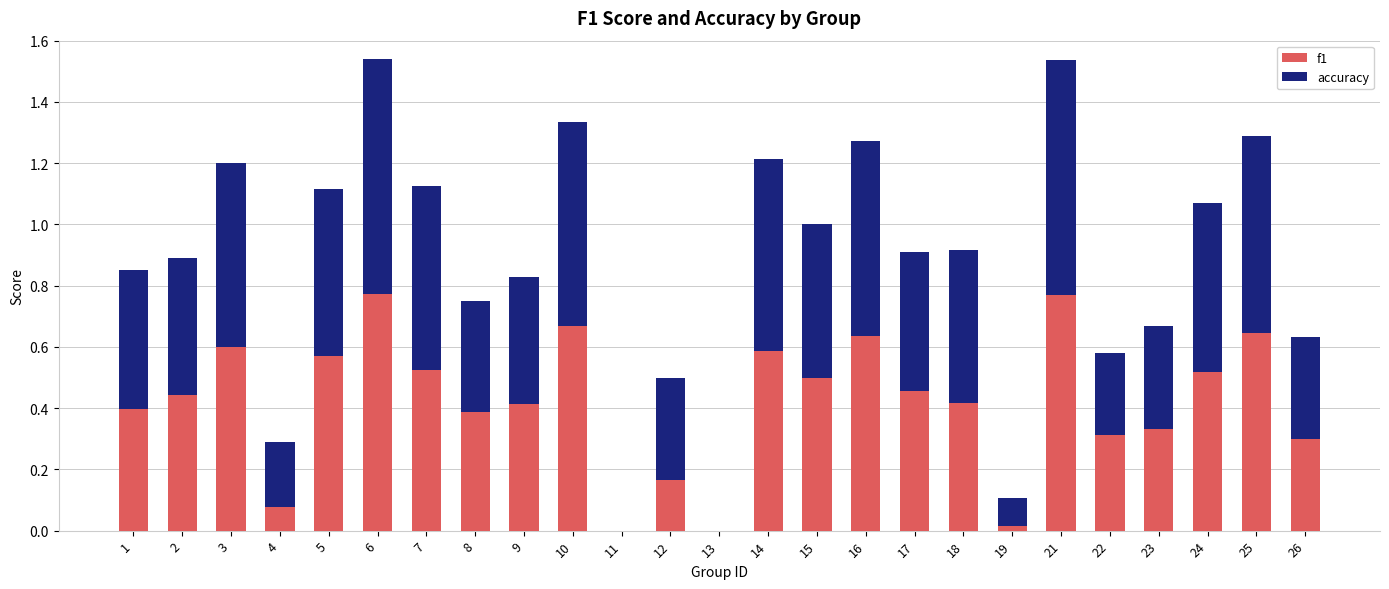

The value of f1 at 25 is 0.6. True or false?

True